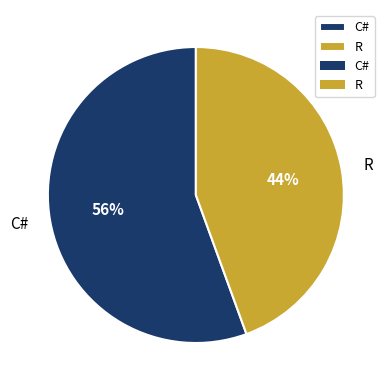

Is it true that C# is 69% of the pie?

False